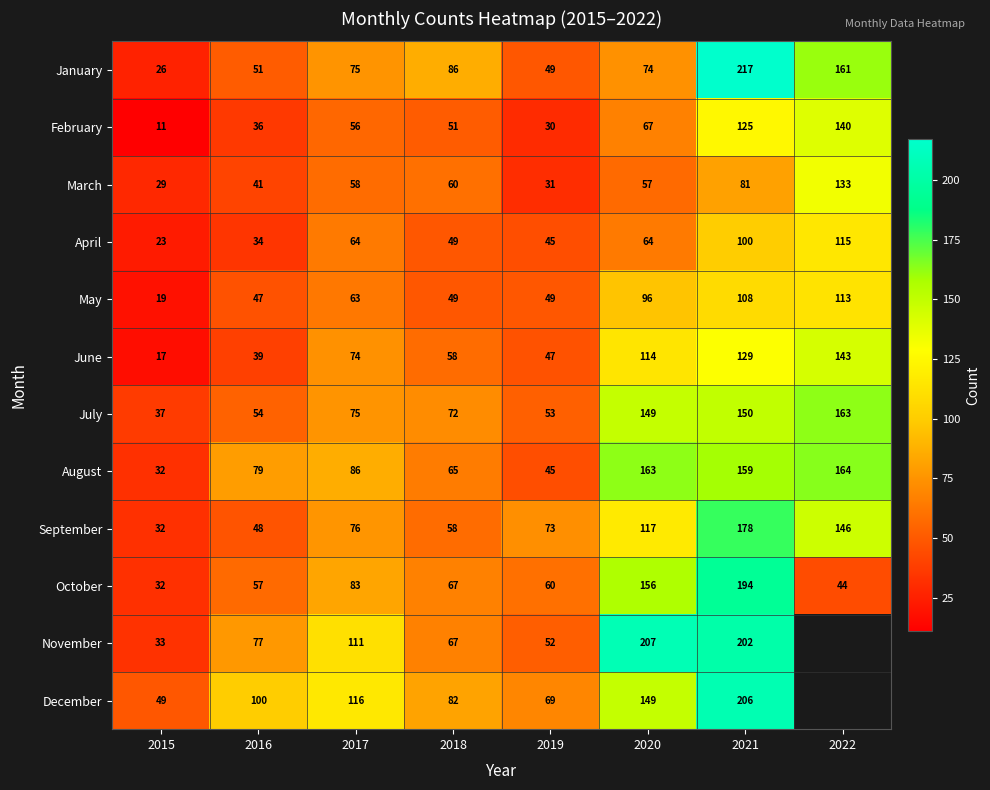

What is the average value of the April series?

62